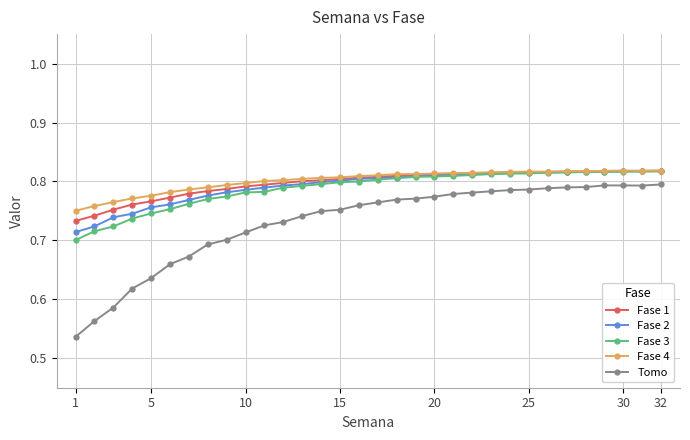

At how many categories does at least one series exceed 0?

32